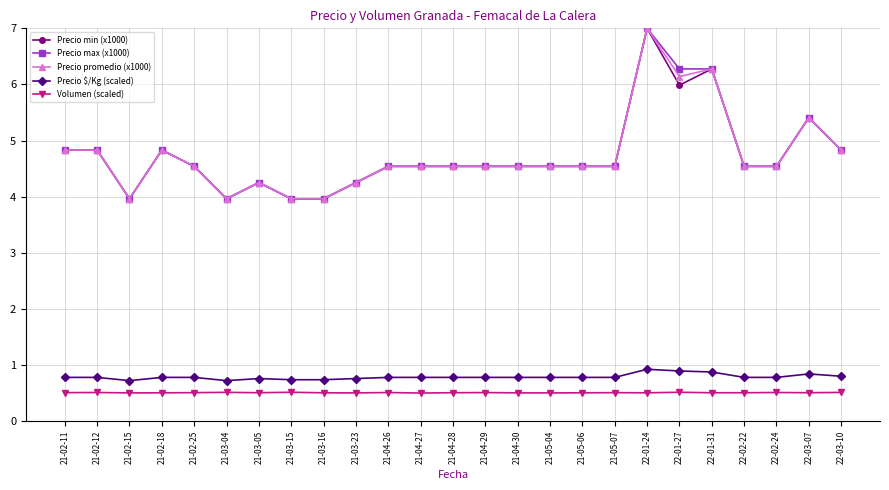

What position from the left is 22-01-27?

20